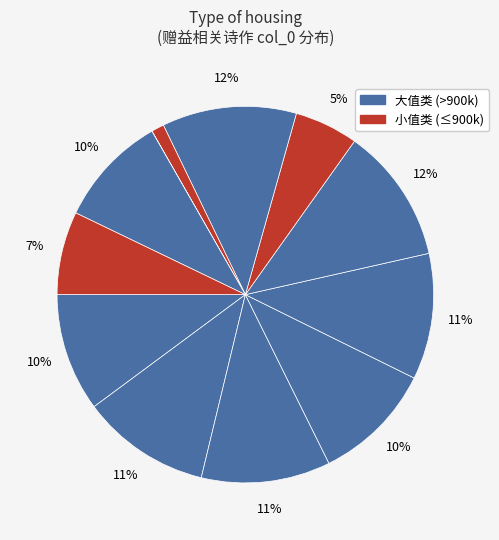

To the nearest percent, what is the difference between the largest and smallest slice percentages?

12%